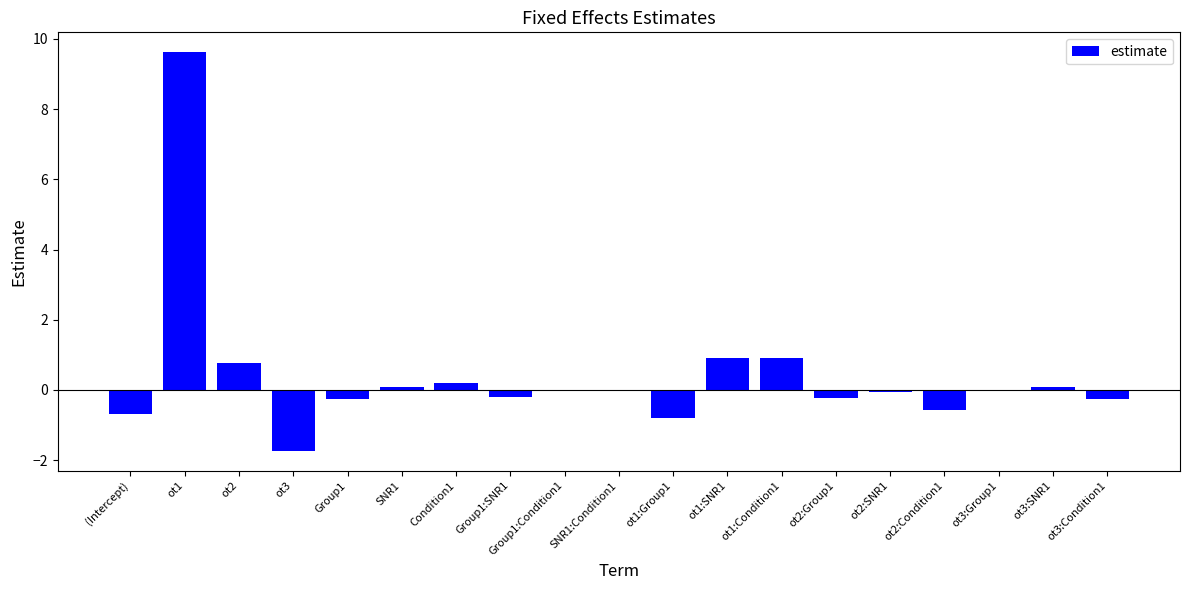

Between ot3 and ot2:Group1, which is larger?

ot2:Group1